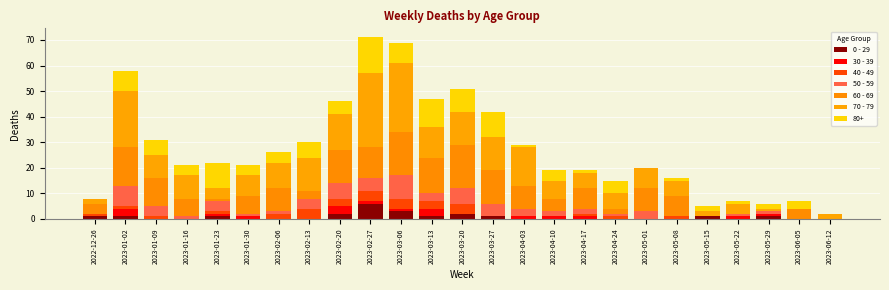

How many categories are shown in the chart?

25